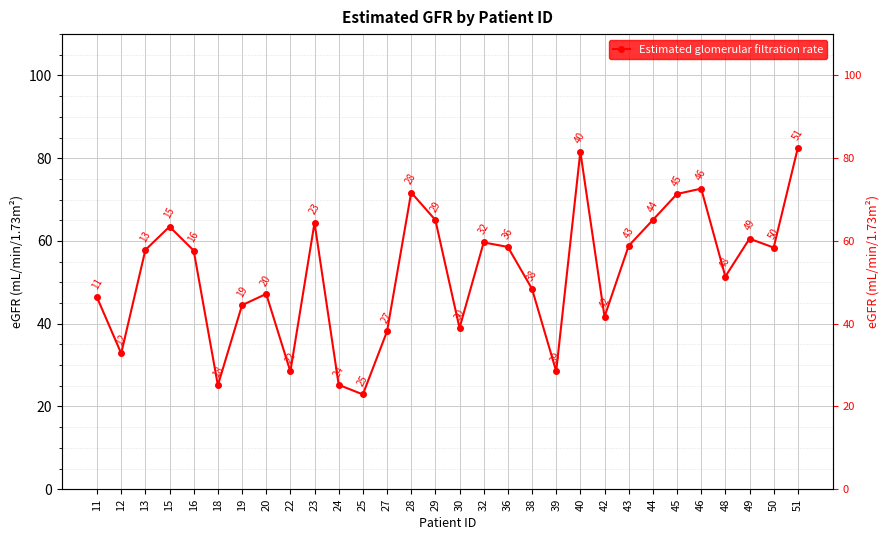

What is the value of the 29th point from the left?

58.4